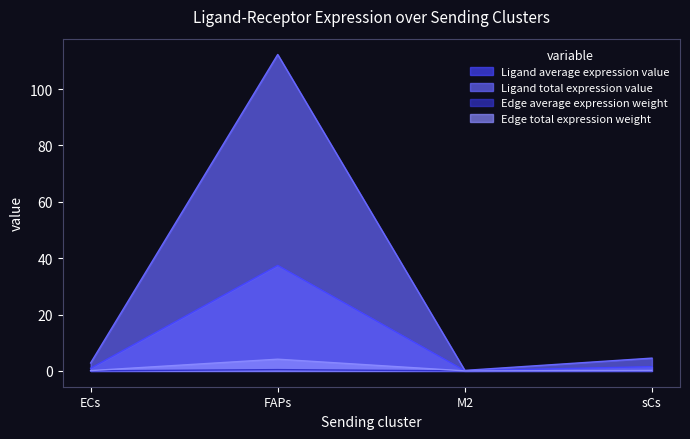

What are all the series names shown in the legend?

Ligand average expression value, Ligand total expression value, Edge average expression weight, Edge total expression weight